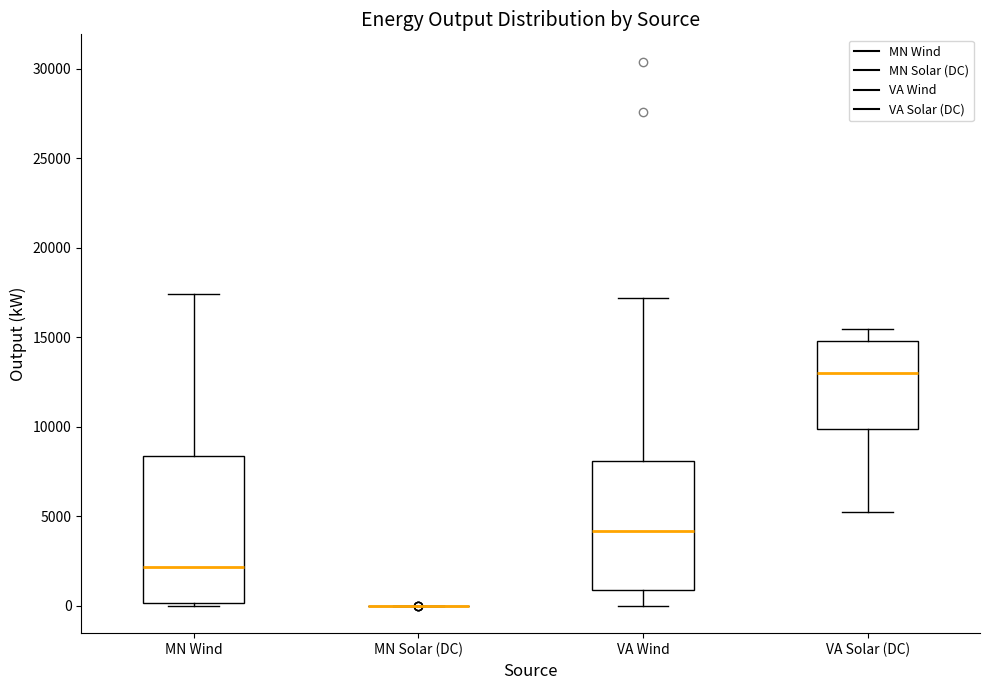

Reading left to right, read every box against the y-axis: the position of its median line, the range the box covers, and the ends of its whiskers. The values are not printed on the chart, so give them approximately, as read against the axis.

MN Wind: median 2000, box 0 to 8500, whiskers 0 (just below the box's lower edge) to 17500
MN Solar (DC): box collapsed to a line at 0, whiskers 0 to 0
VA Wind: median 4000, box 1000 to 8000, whiskers 0 to 17000
VA Solar (DC): median 13000, box 10000 to 15000, whiskers 5000 to 15500